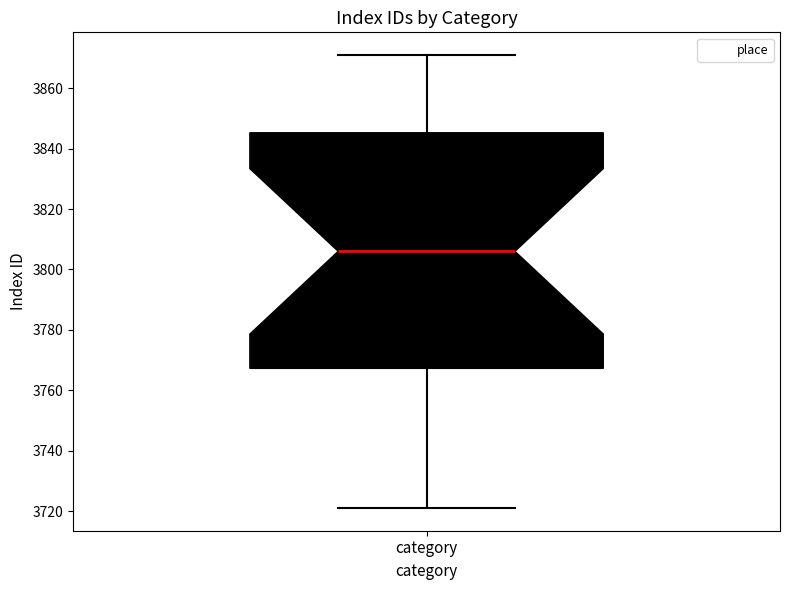

Where is the upper edge of the box for category on the y-axis? The values are not printed on the chart, so give them approximately, as read against the axis.

3846